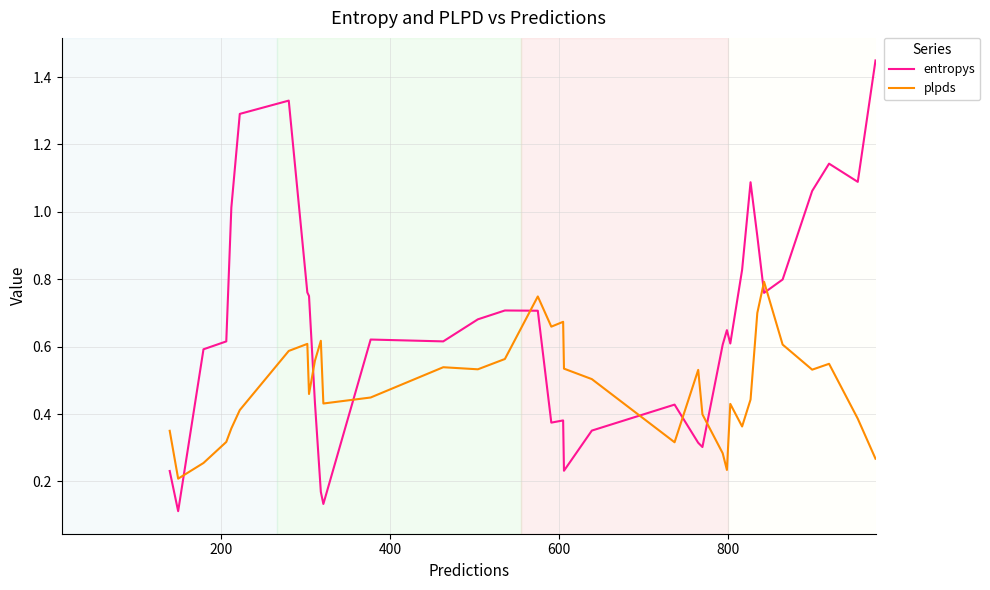

Which series has the largest range (max minus min)?

entropys